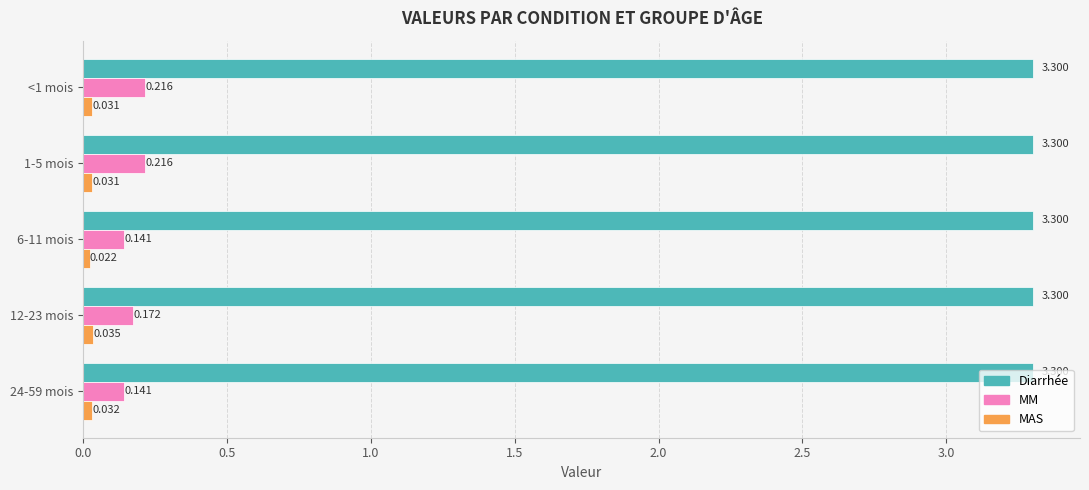

Which series has the largest range (max minus min)?

MM